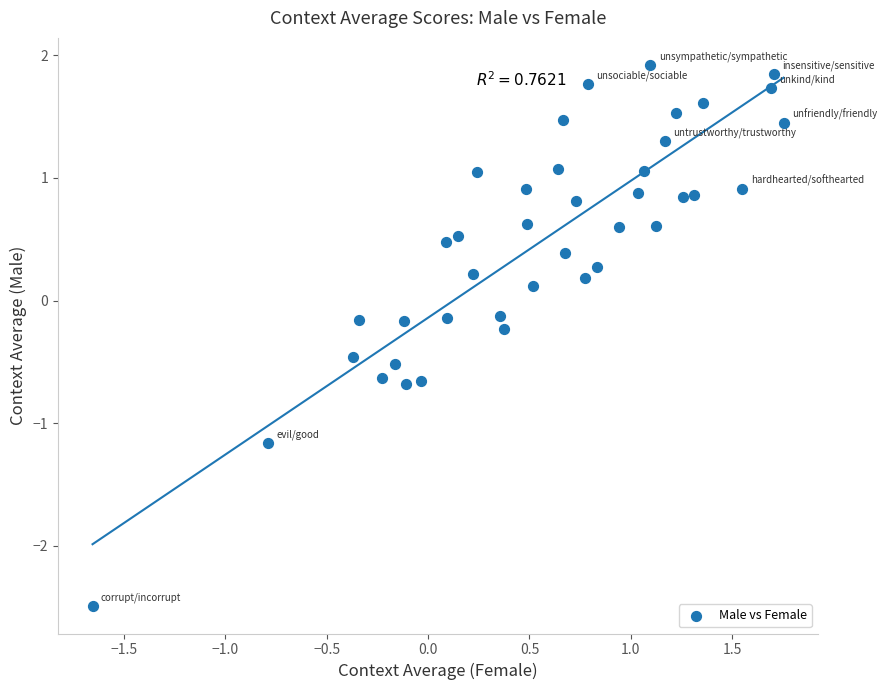

What is the range of X values (max minus min)?

3.4